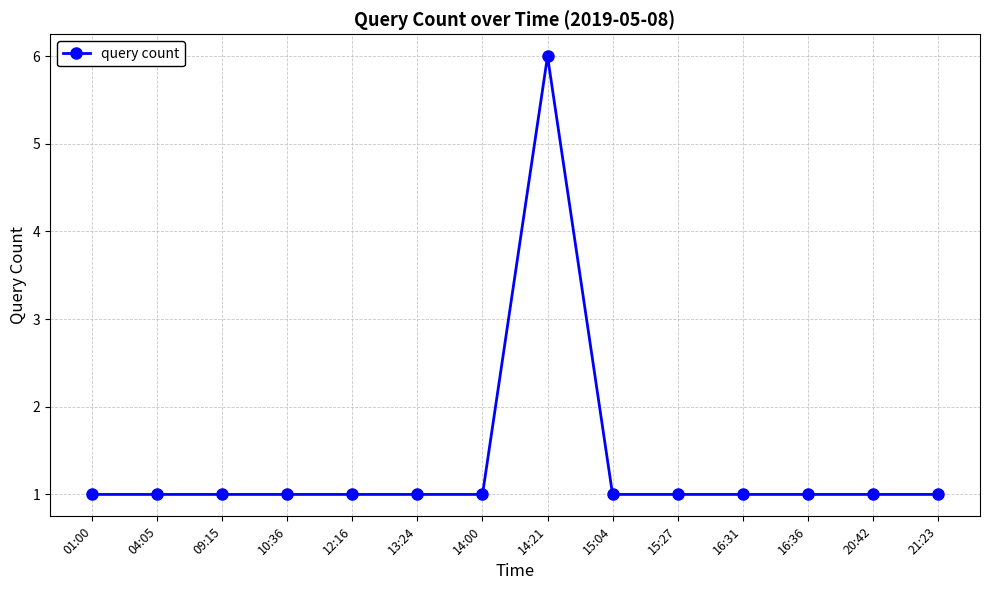

Reading left to right, list all the values displayed in this chart.

1	1	1	1	1	1	1	6	1	1	1	1	1	1